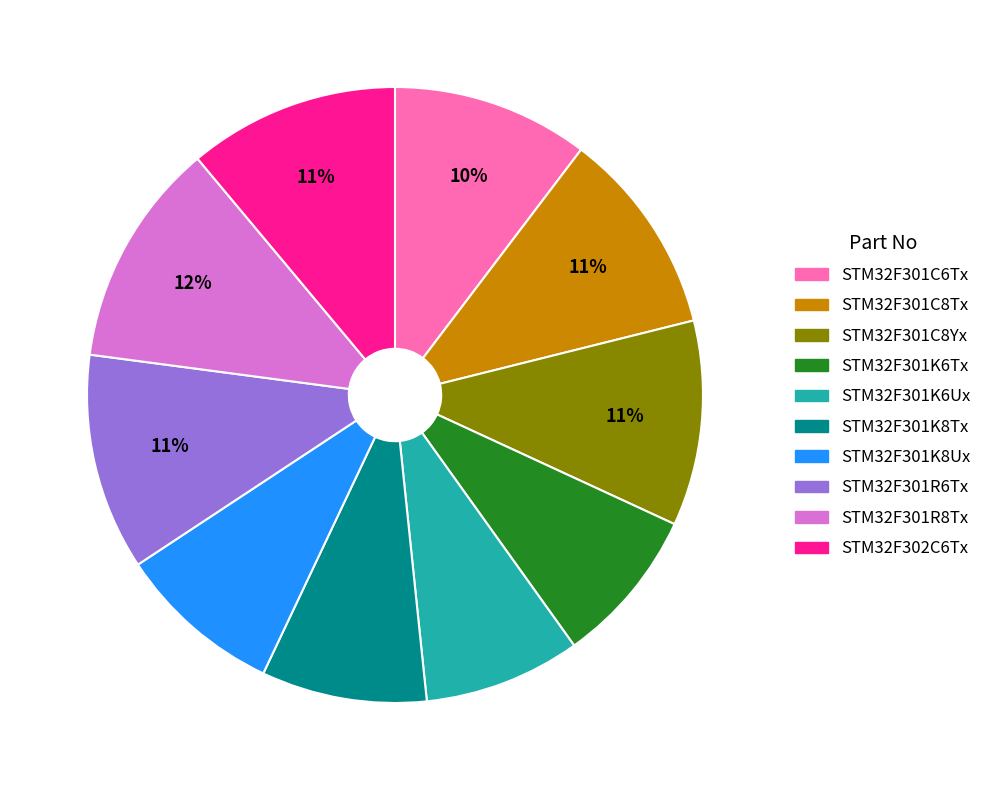

How many slices are in this pie chart?

10